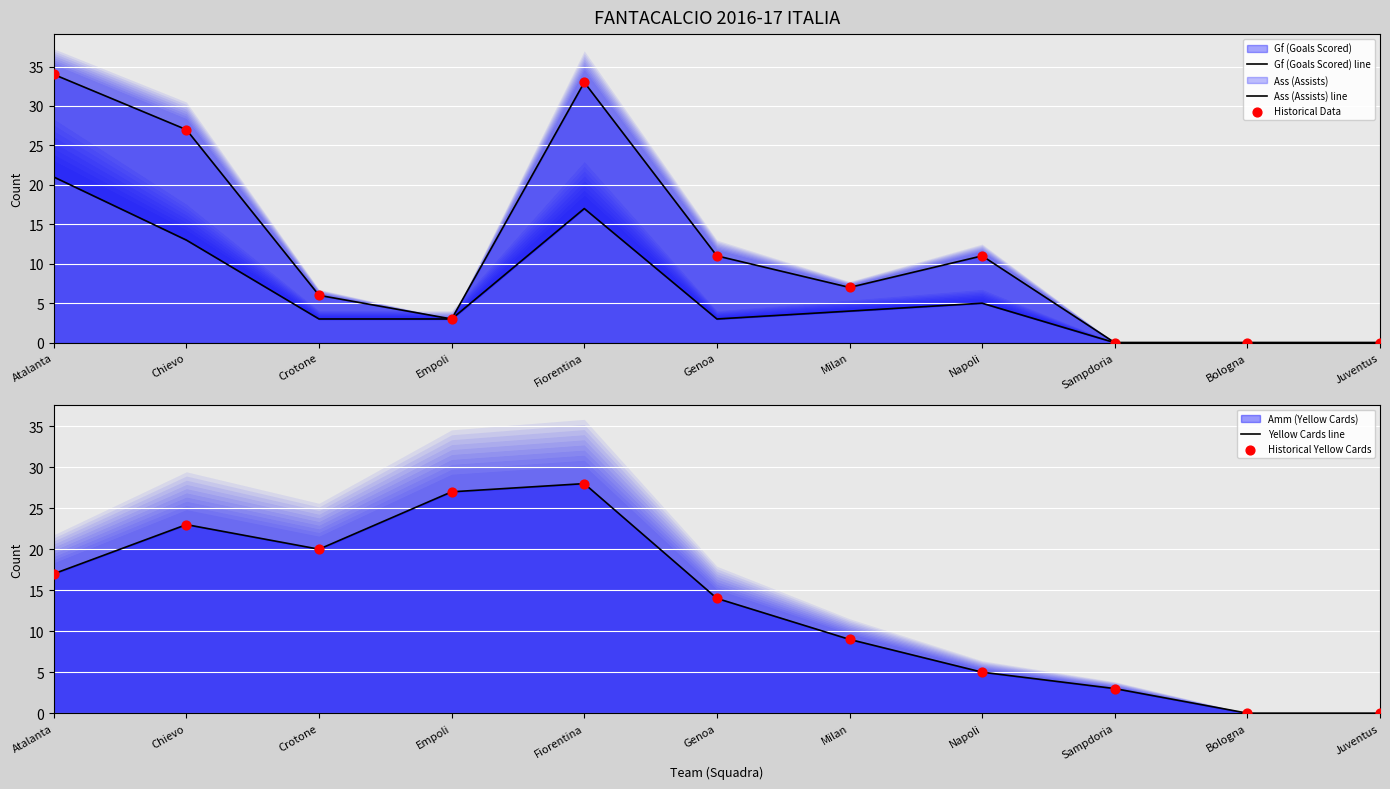

Which series reaches the minimum Y coordinate?

Gf (Goals Scored) line